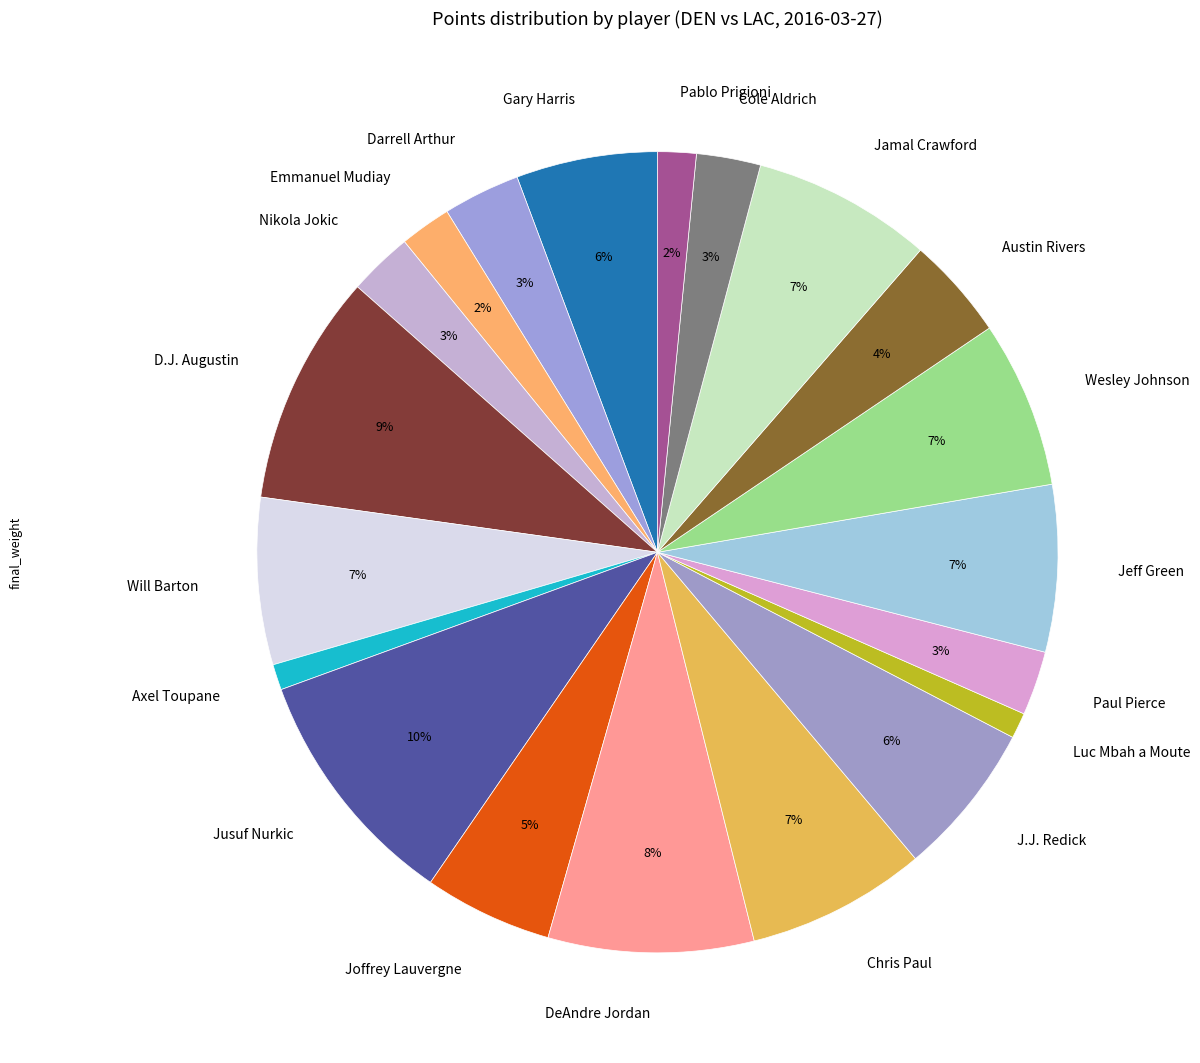

Combined, do Axel Toupane and Jusuf Nurkic account for over 50%?

No